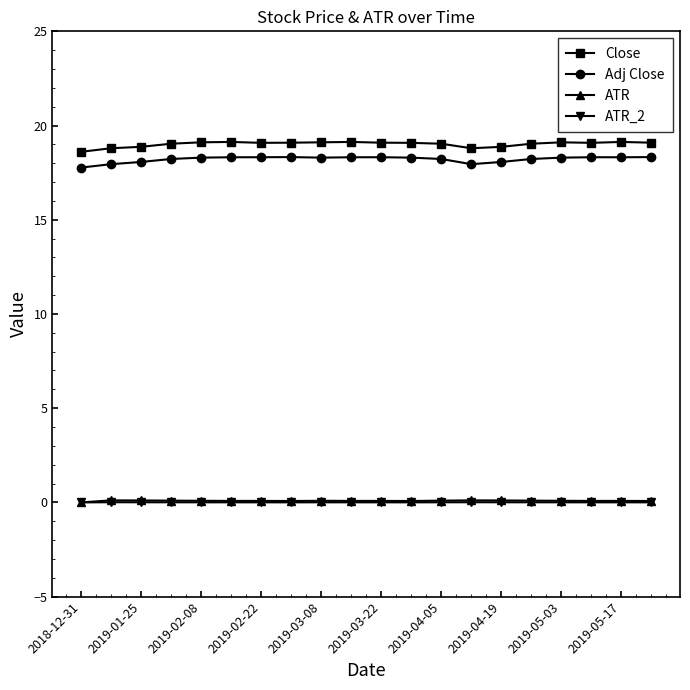

At how many categories does at least one series exceed 15?

20